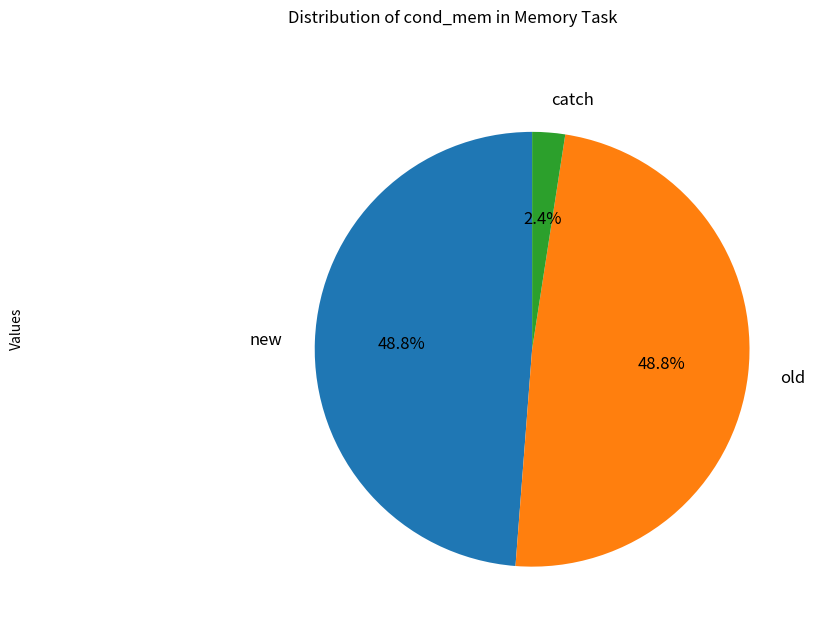

Is there any slice that represents more than half of the pie?

No